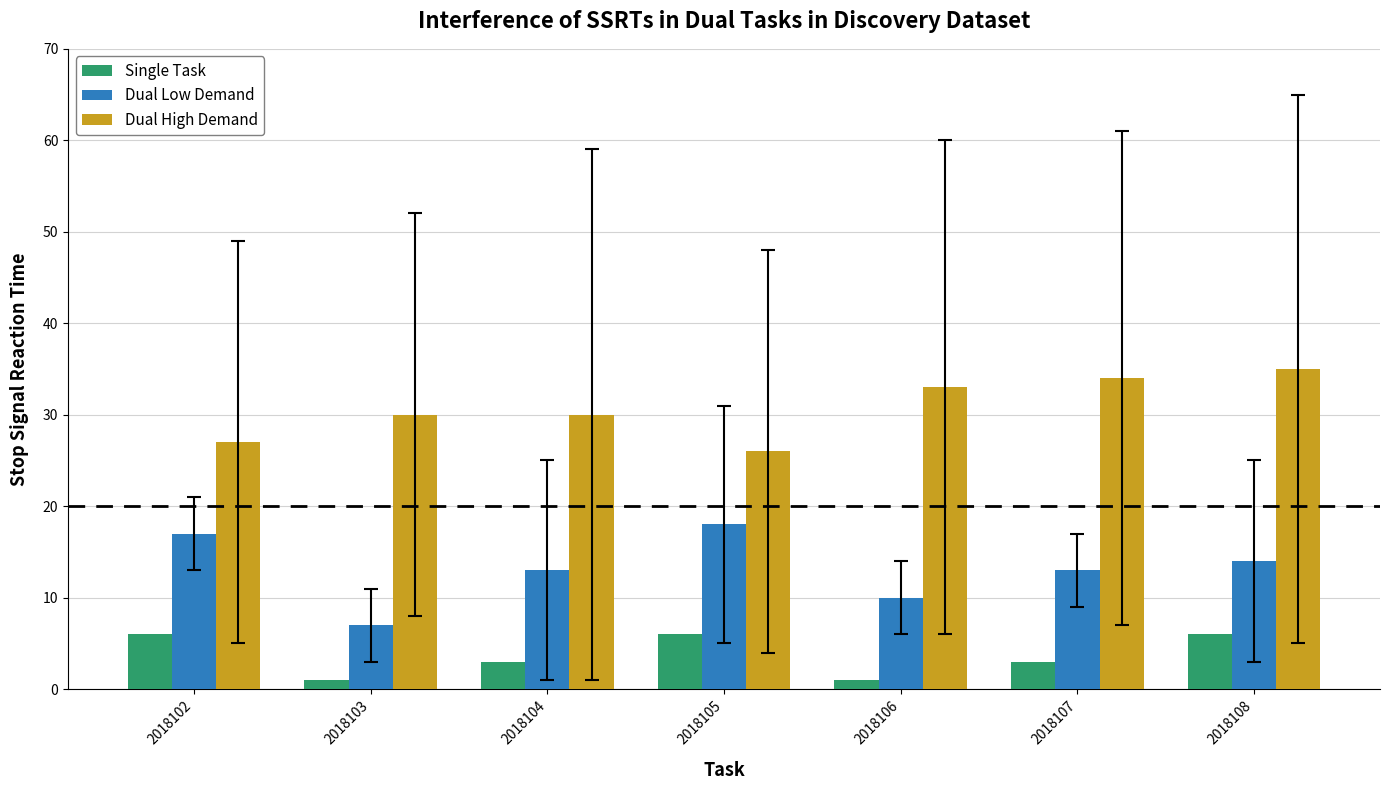

How many distinct data groups are displayed?

3